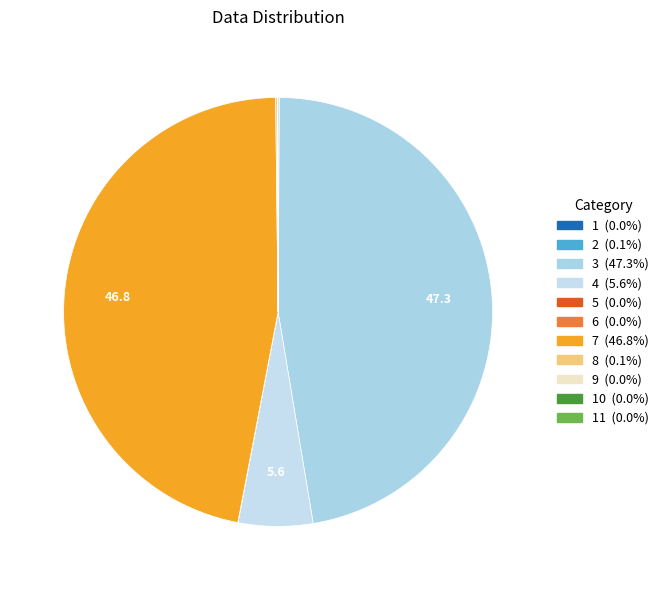

Which slice is the smallest?

9